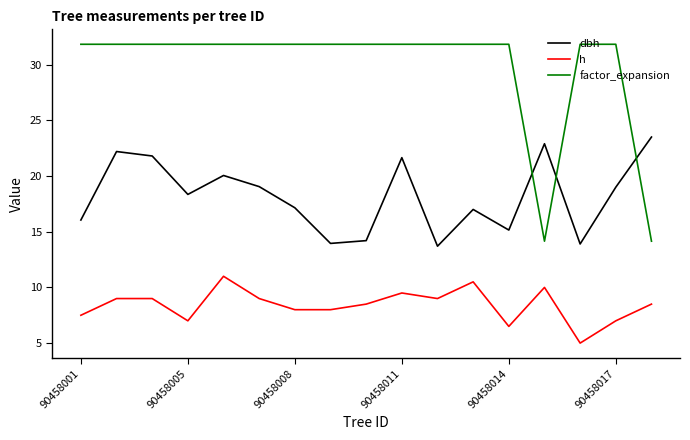

Which series has the largest range (max minus min)?

factor_expansion